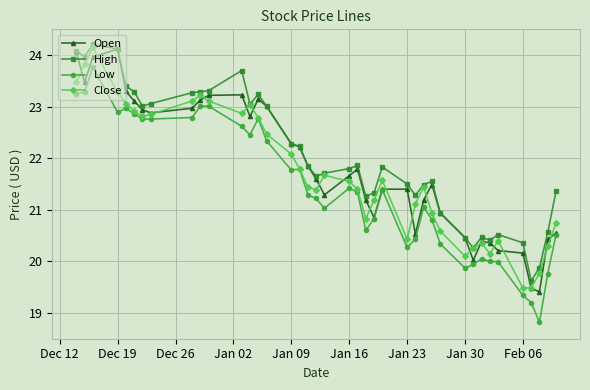

True or false: Low and High intersect in this chart.

False